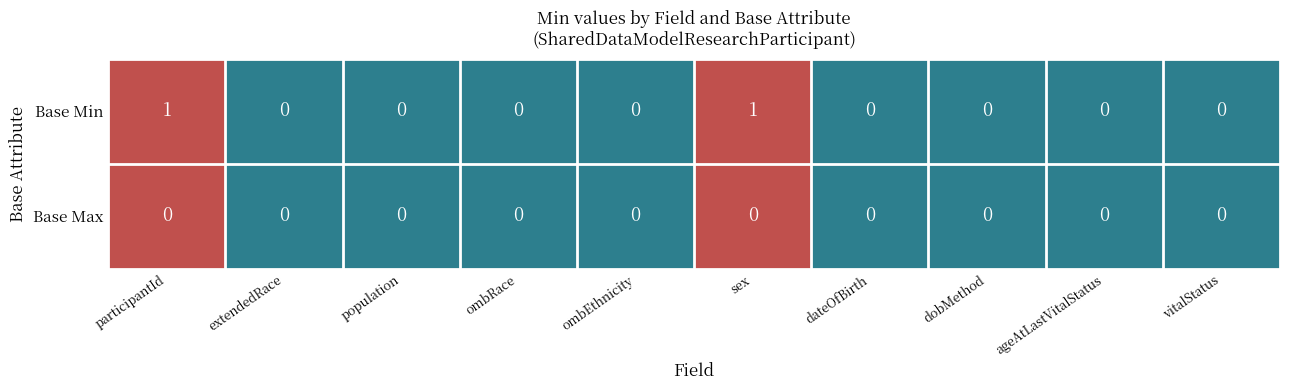

Reading left to right, what are all the values shown in this chart?

Base Min: participantId=1	extendedRace=0	population=0	ombRace=0	ombEthnicity=0	sex=1	dateOfBirth=0	dobMethod=0	ageAtLastVitalStatus=0	vitalStatus=0
Base Max: participantId=0	extendedRace=0	population=0	ombRace=0	ombEthnicity=0	sex=0	dateOfBirth=0	dobMethod=0	ageAtLastVitalStatus=0	vitalStatus=0